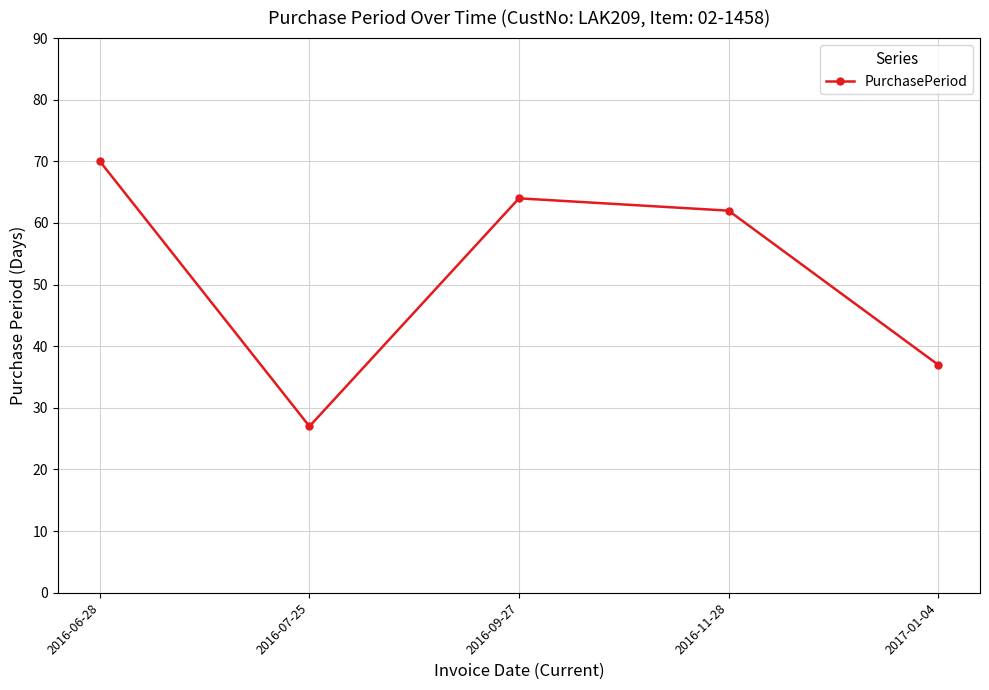

List the labels in order of value, smallest first.

2016-07-25, 2017-01-04, 2016-11-28, 2016-09-27, 2016-06-28